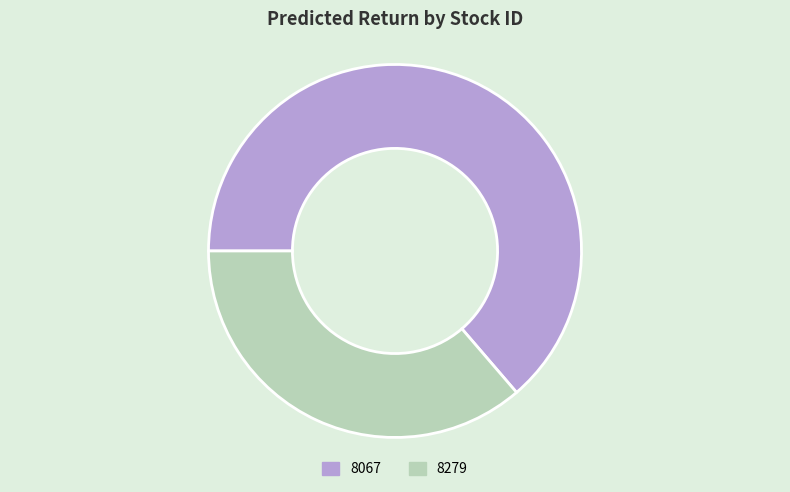

Do 8067 and 8279 together represent more than half of the pie?

Yes